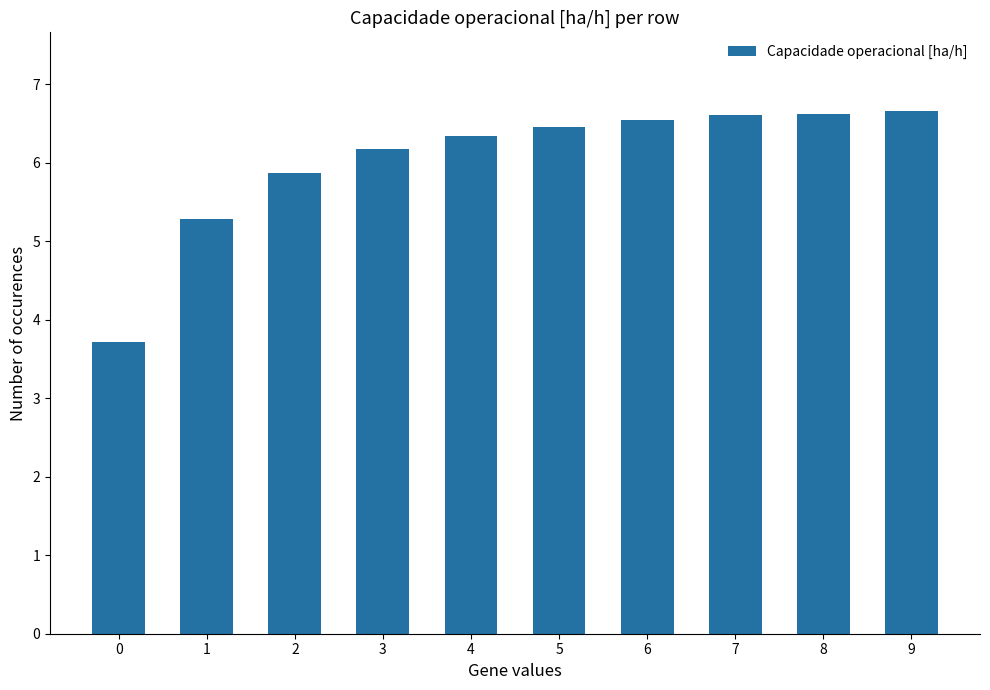

Reading left to right, transcribe all the data shown in this chart.

0=3.7	1=5.3	2=5.9	3=6.2	4=6.3	5=6.5	6=6.5	7=6.6	8=6.6	9=6.7